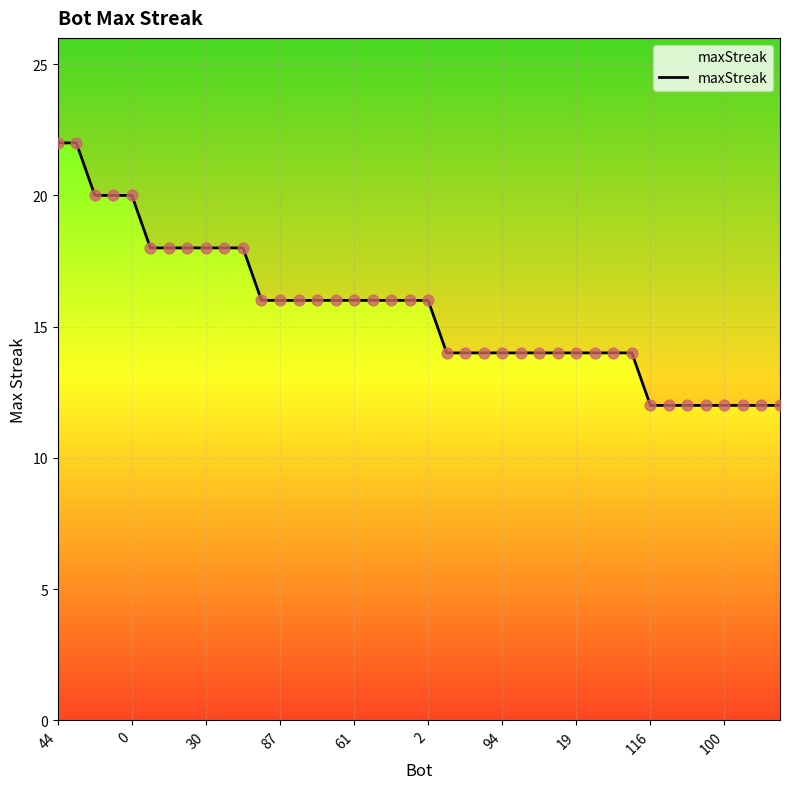

Between 33 and 32, which is larger?

33